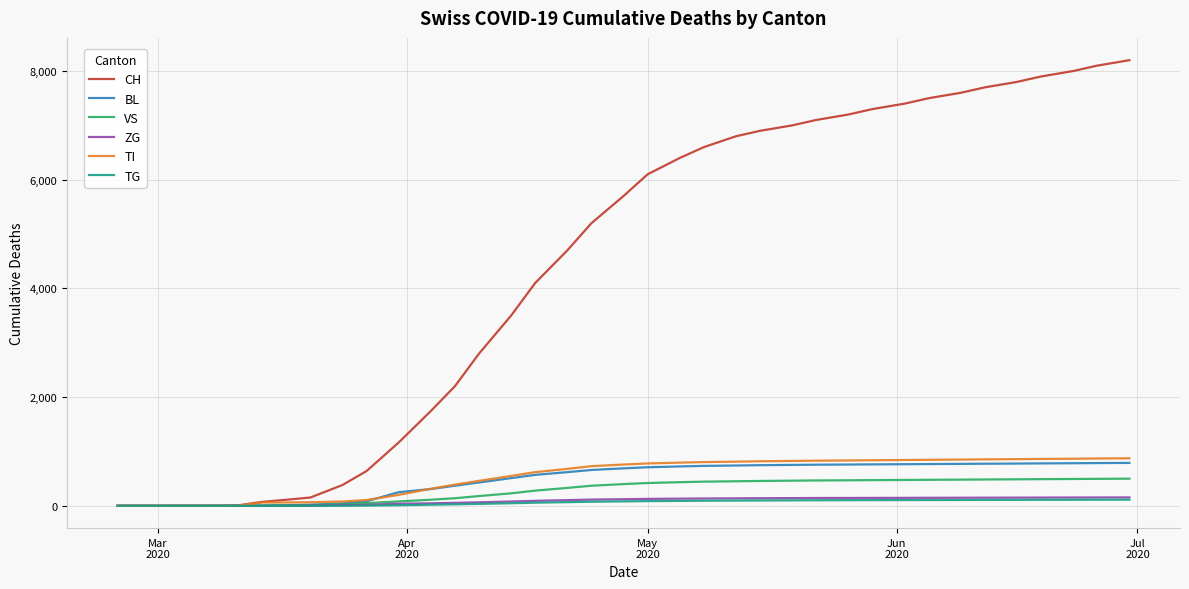

What is the maximum value for BL?

790